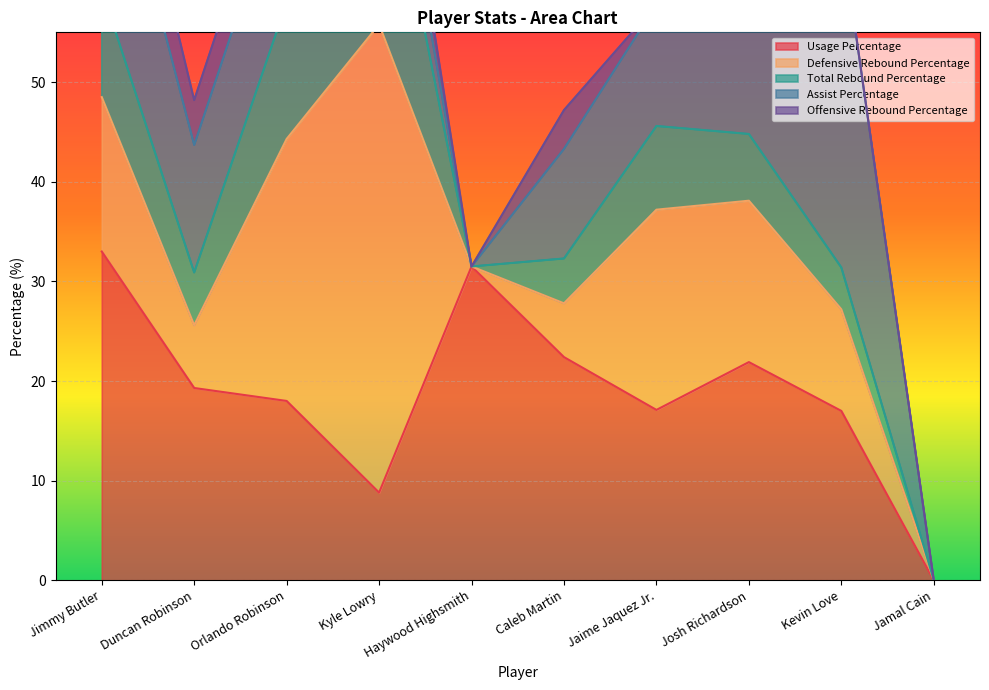

Is the value of Offensive Rebound Percentage at Kevin Love greater than the value of Total Rebound Percentage at Josh Richardson?

No